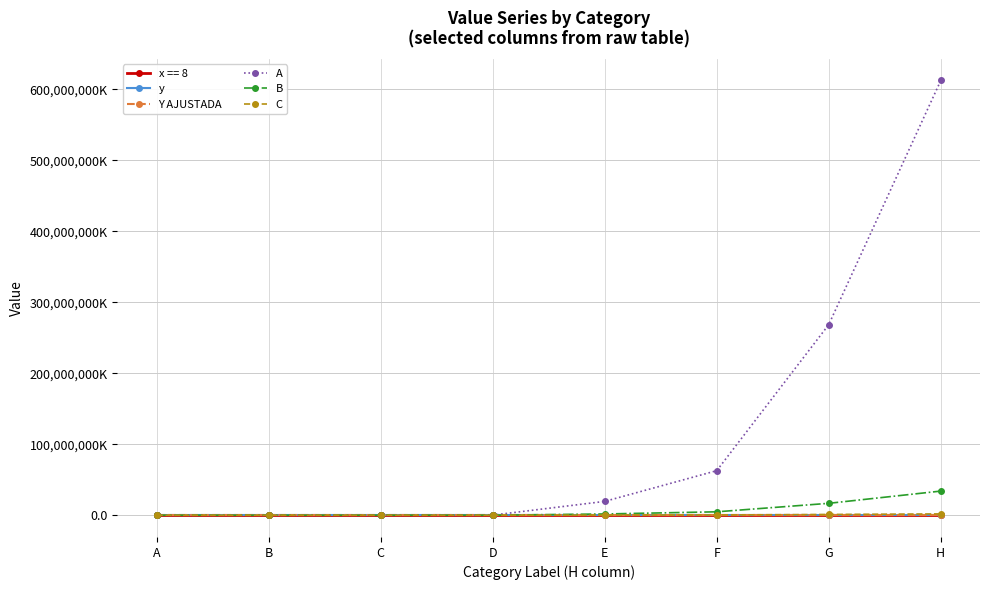

Is this an area chart (filled region under the line)?

No